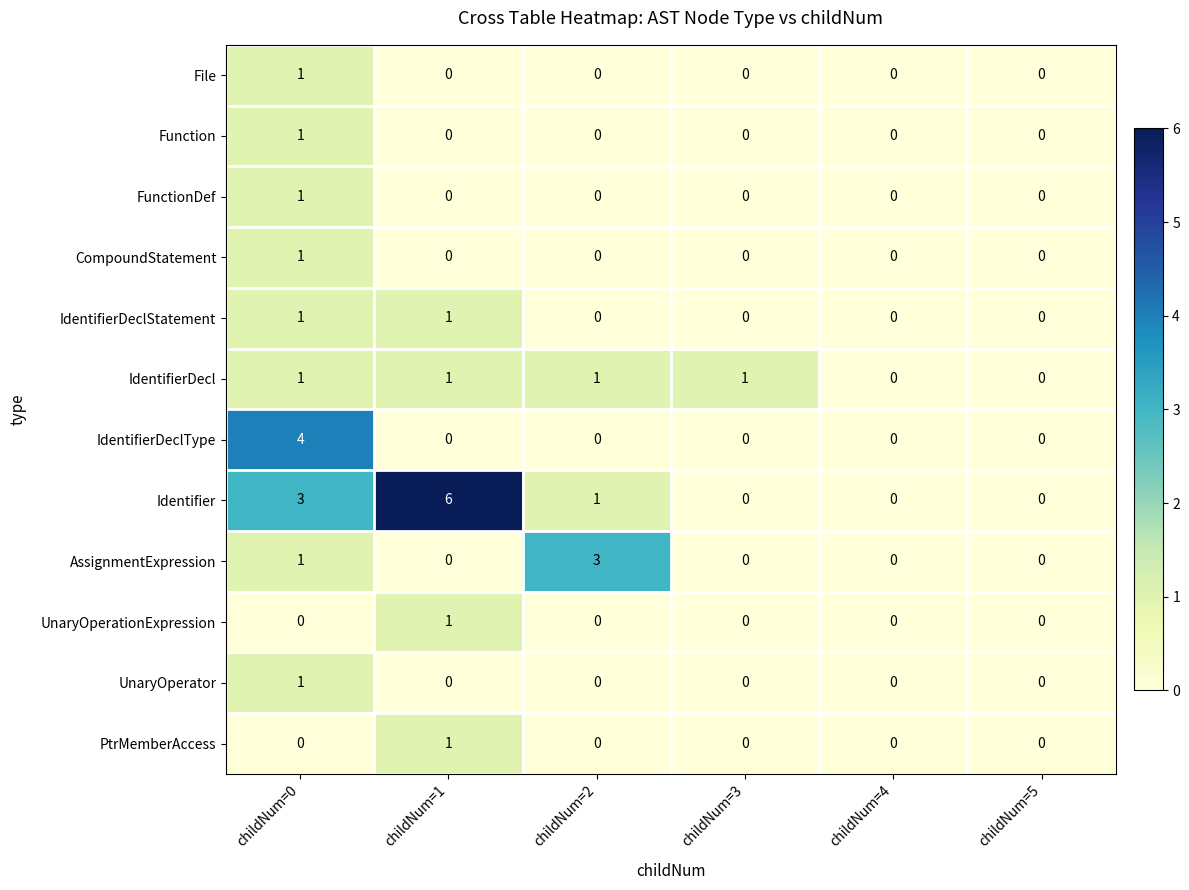

Which series has the largest total across all categories?

Identifier